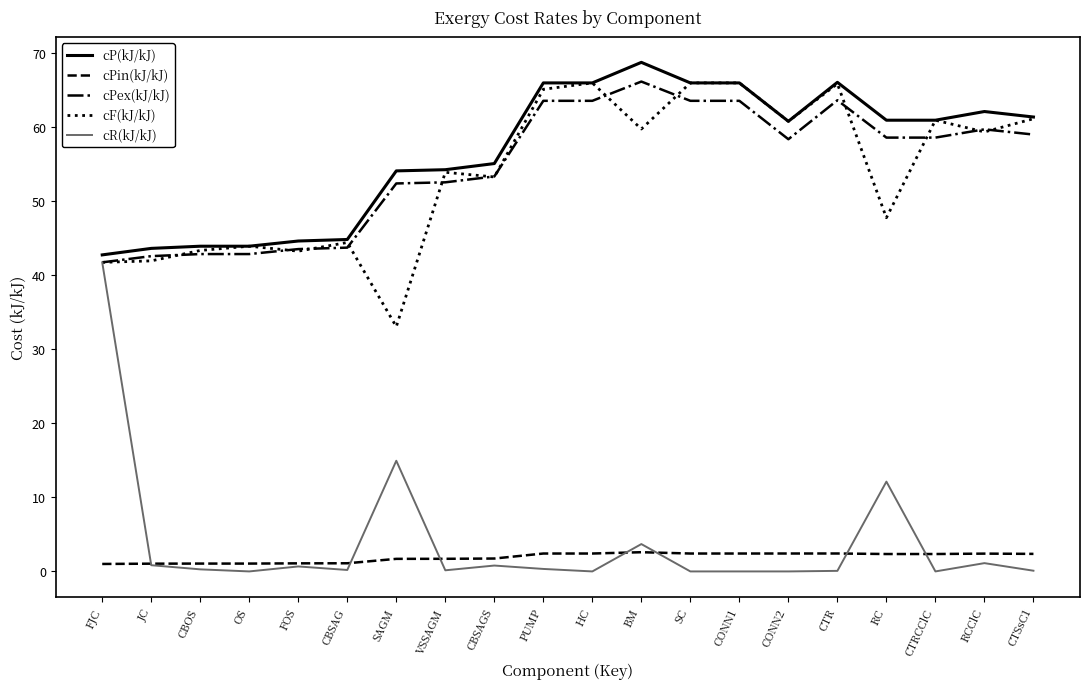

Which category has the highest value across all series?

BM